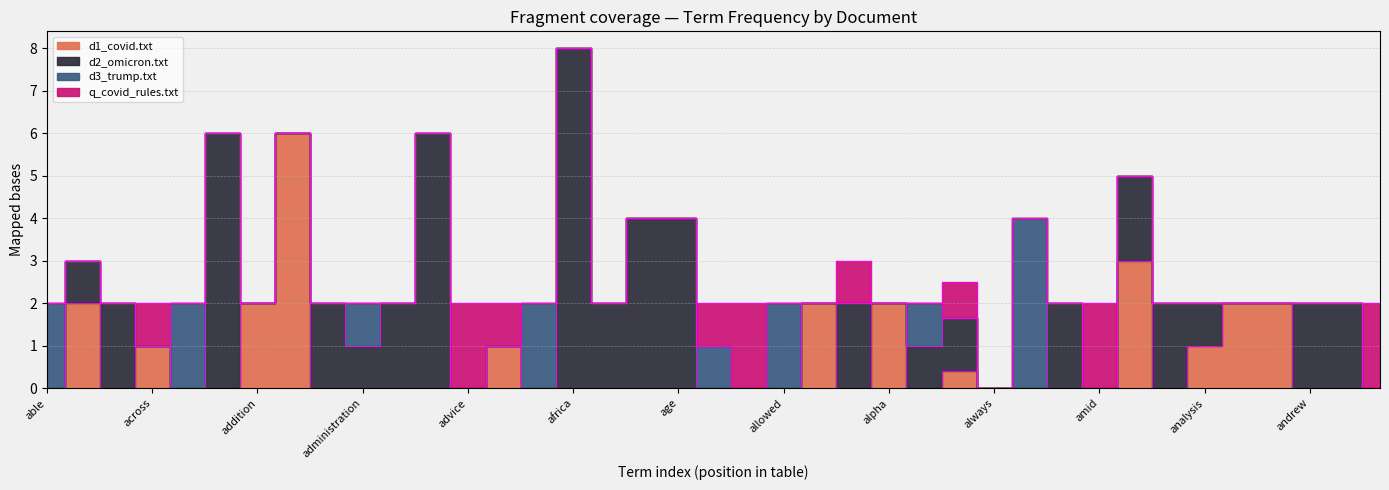

Read the d2_omicron.txt value at adults.

6.0